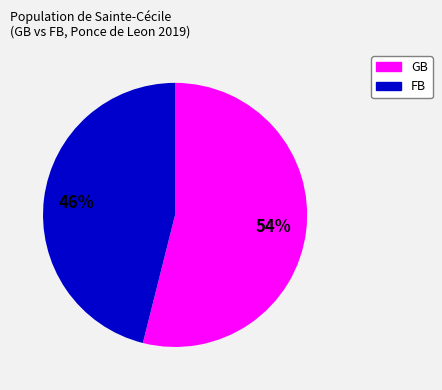

Which slice is the smallest?

FB